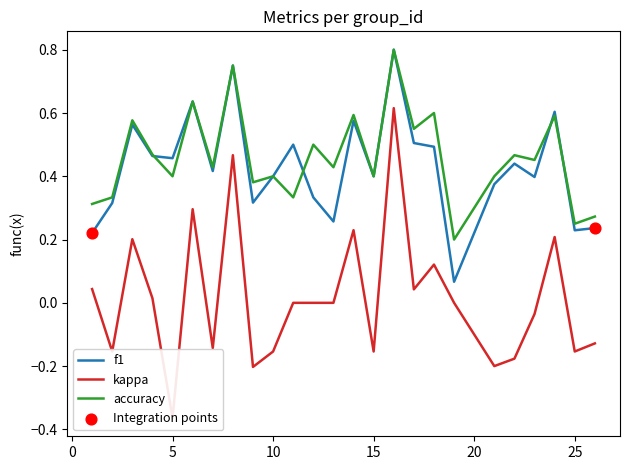

Which series contains the highest Y value?

f1